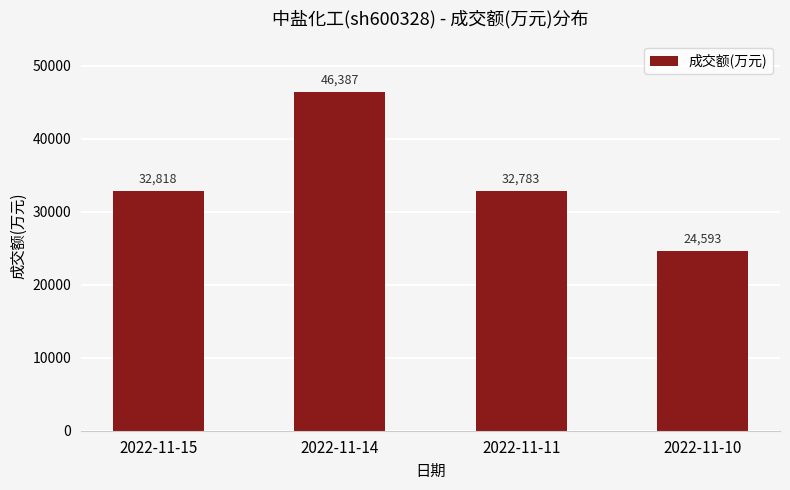

What value does the data have at 2022-11-14, to the nearest 50?

46400